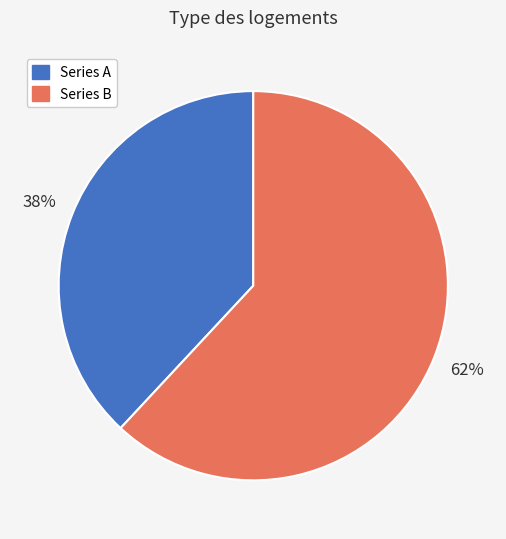

What is the majority slice?

Series B